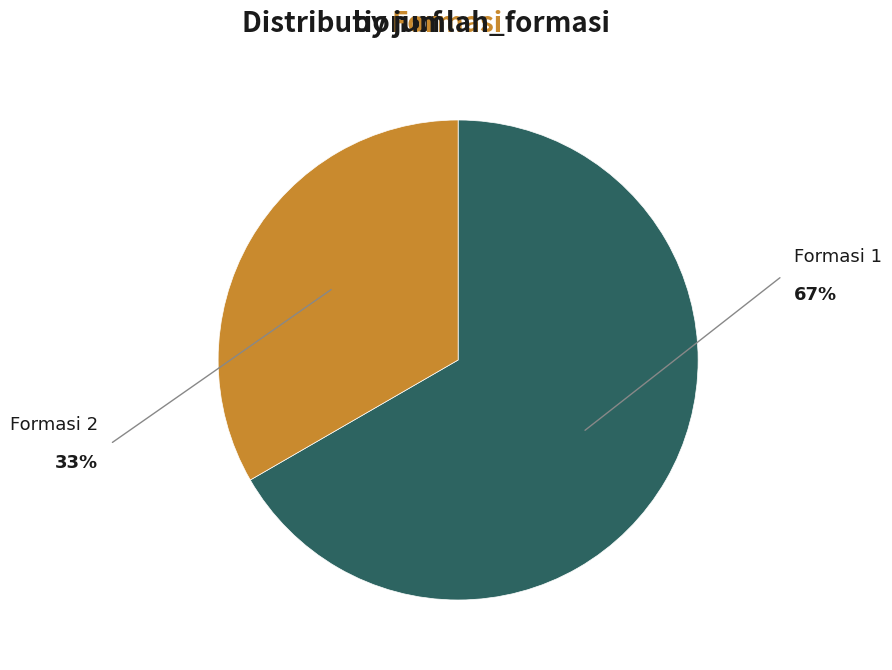

Which slice is the smallest?

Formasi 2